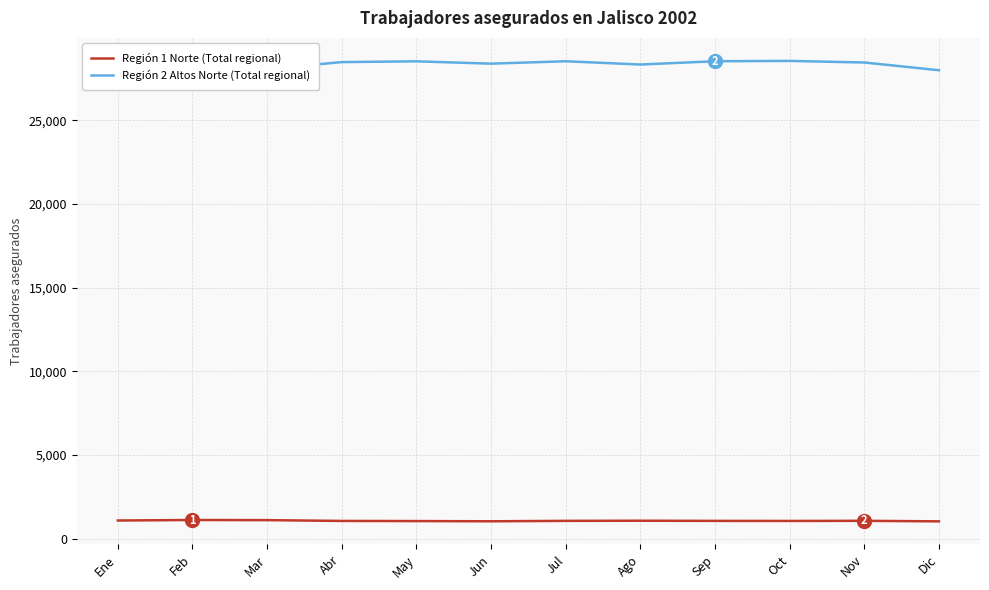

How many lines are shown in the chart?

2